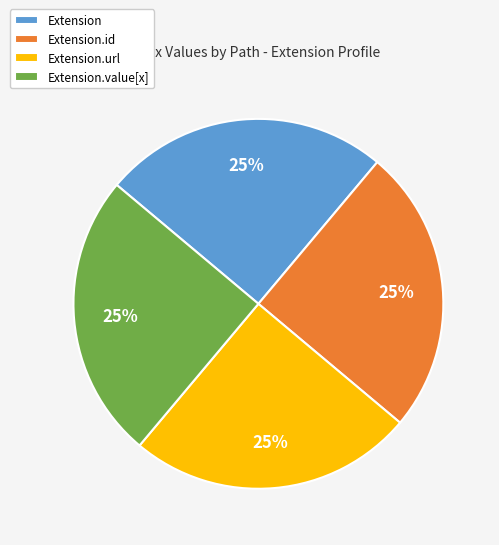

True or false: Extension.id accounts for 25% of the total.

True